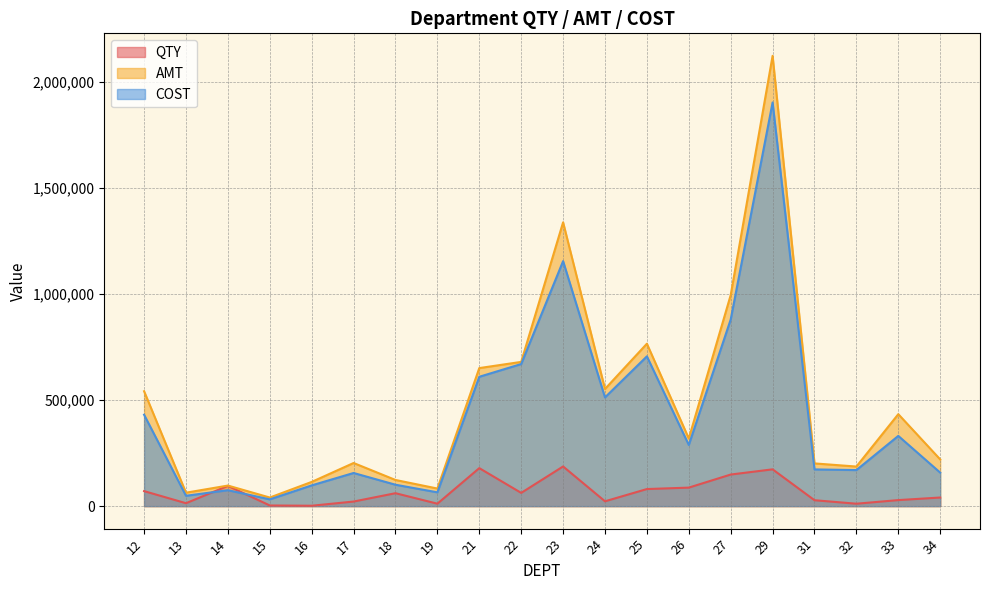

What is the sum of all QTY values?

1327333